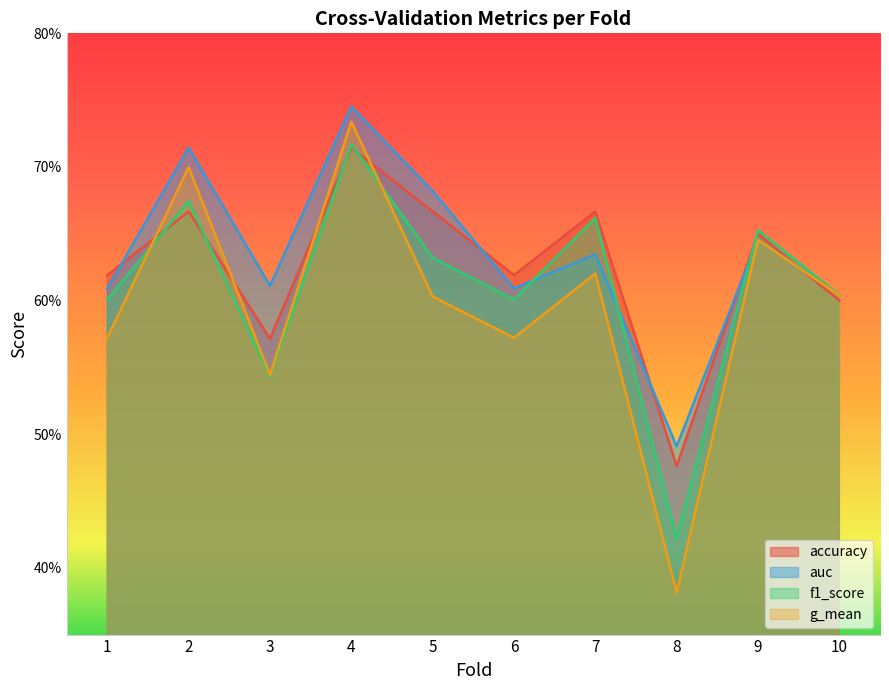

How many lines are shown in the chart?

4